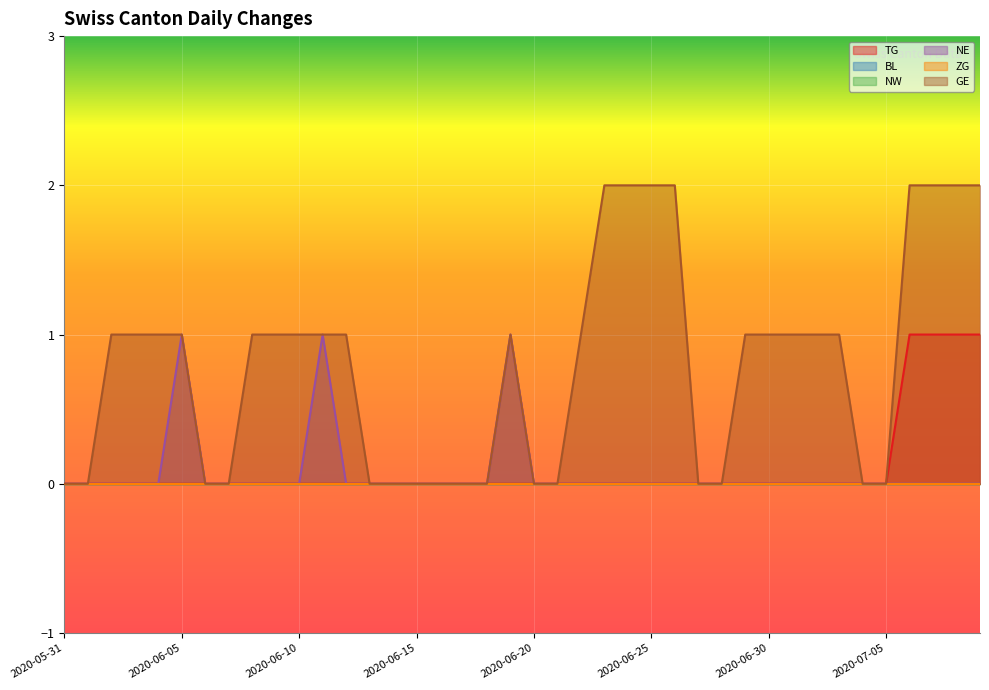

Which label corresponds to the largest value in the chart?

2020-06-23